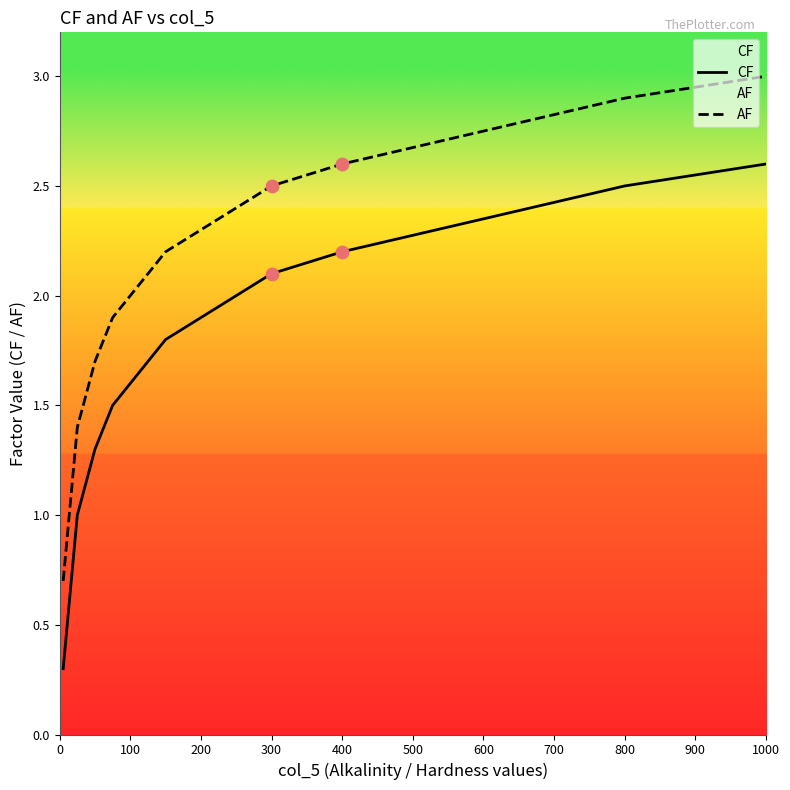

What are all the series names shown in the legend?

CF, AF